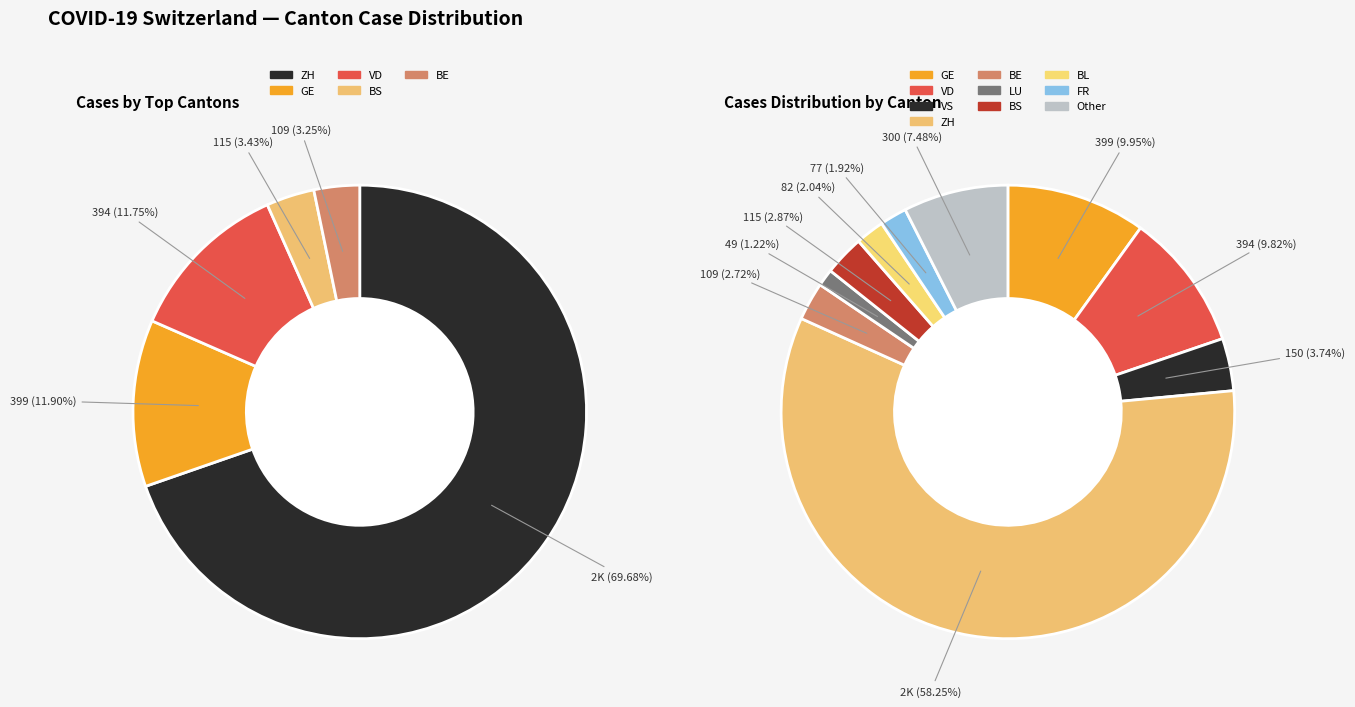

Combined, do 14 and 38 account for over 50%?

No